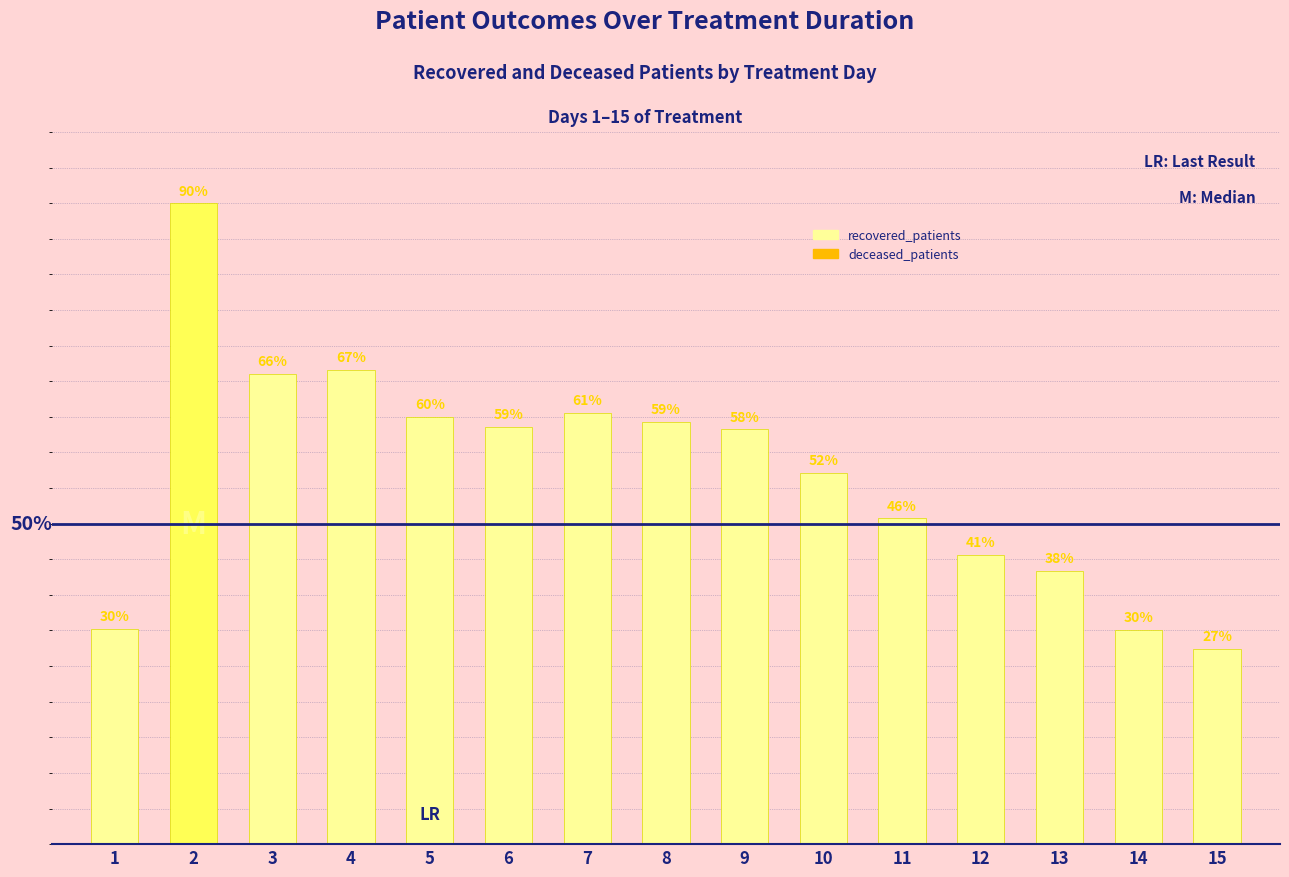

Does the chart contain any negative values?

No